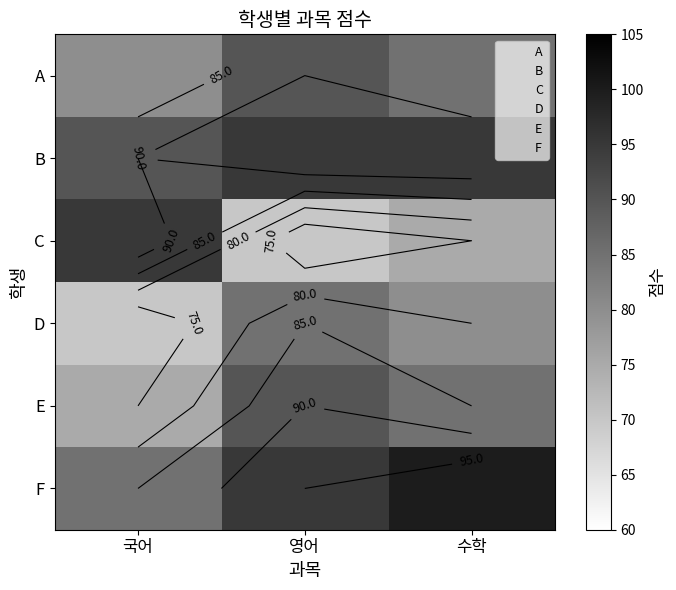

Which has a higher value, 수학 or 국어?

수학